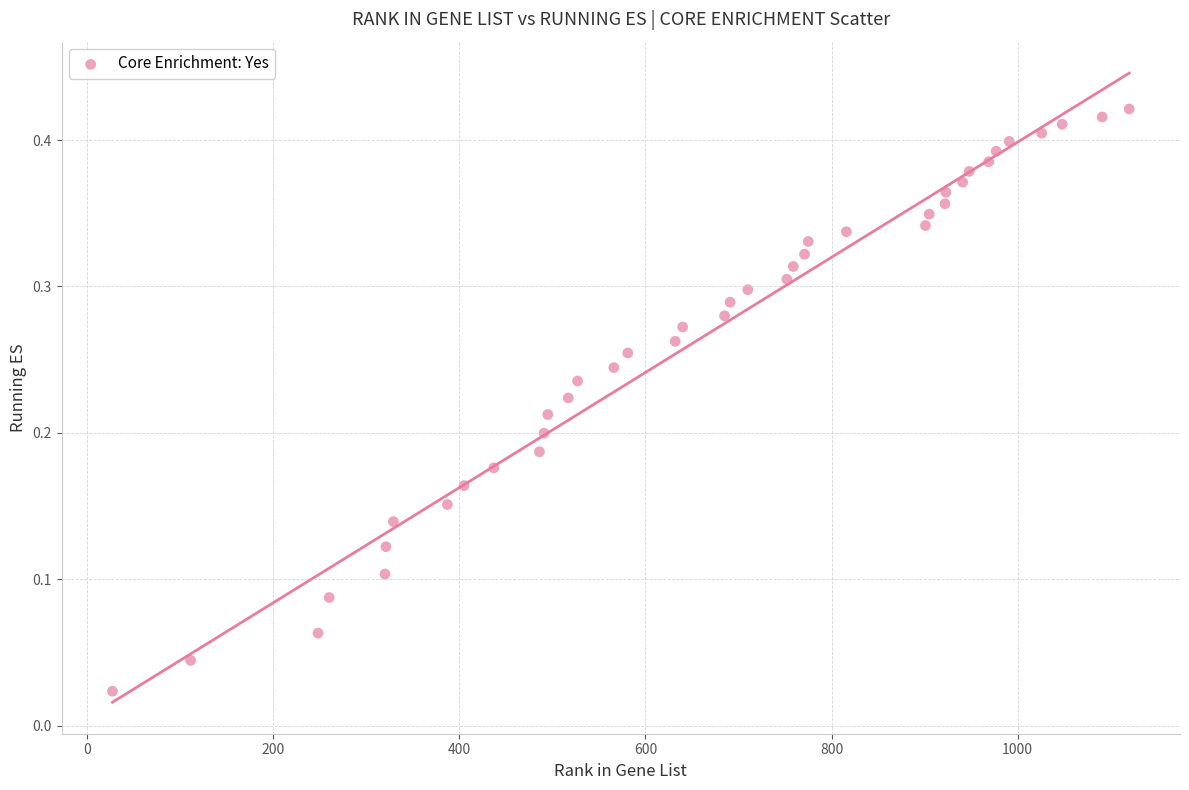

What is the range of X values (max minus min)?

1093.0